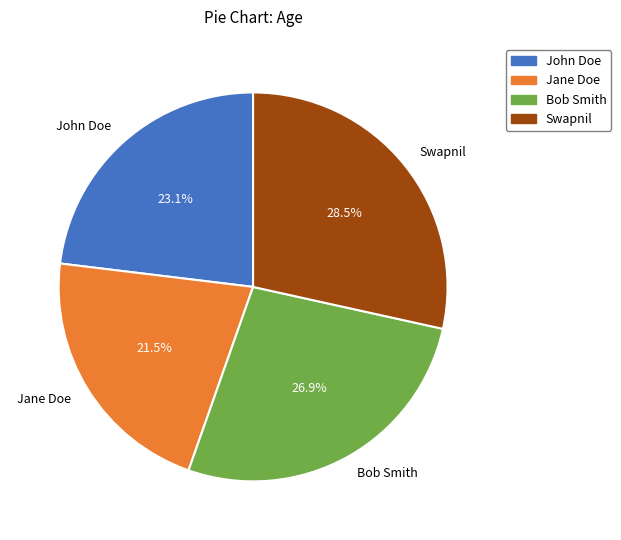

Rank the categories by value from highest to lowest.

Swapnil, Bob Smith, John Doe, Jane Doe